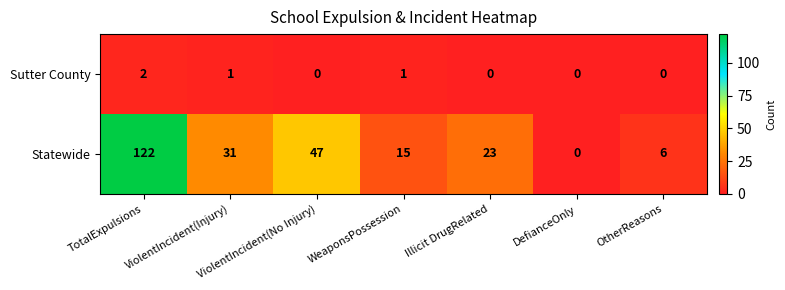

How many distinct data groups are displayed?

2